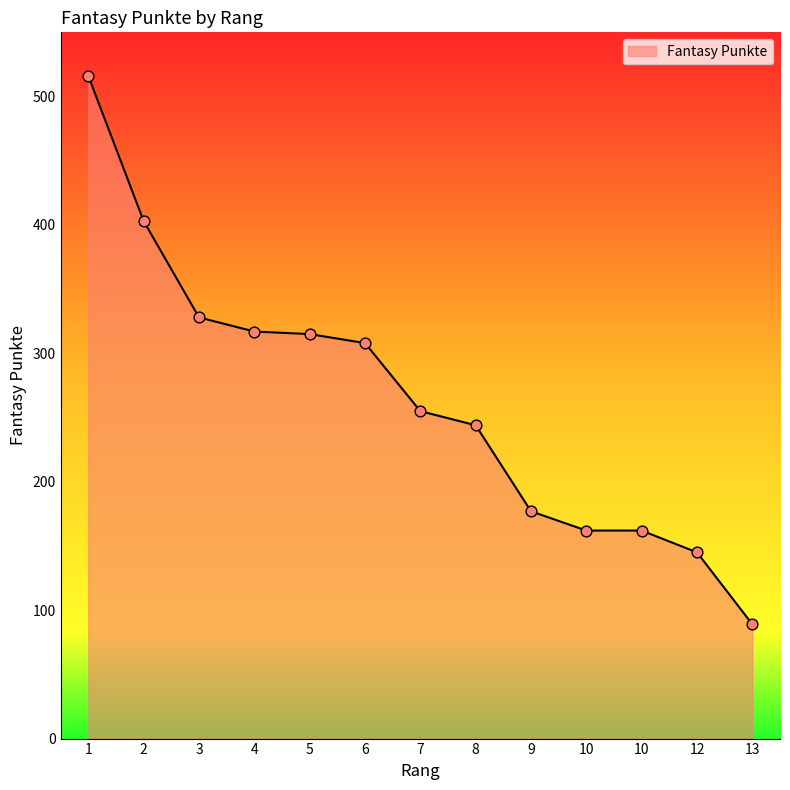

What is the change in value from 2 to 7?

-148